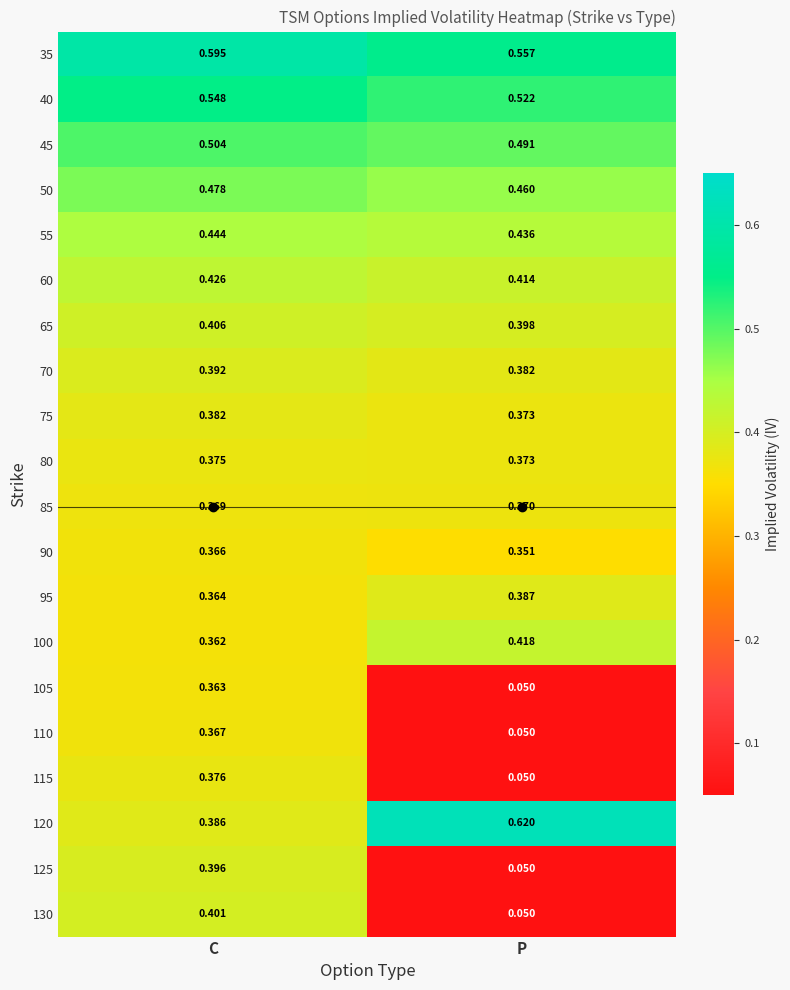

Which category has the lowest value in the 130 series?

P